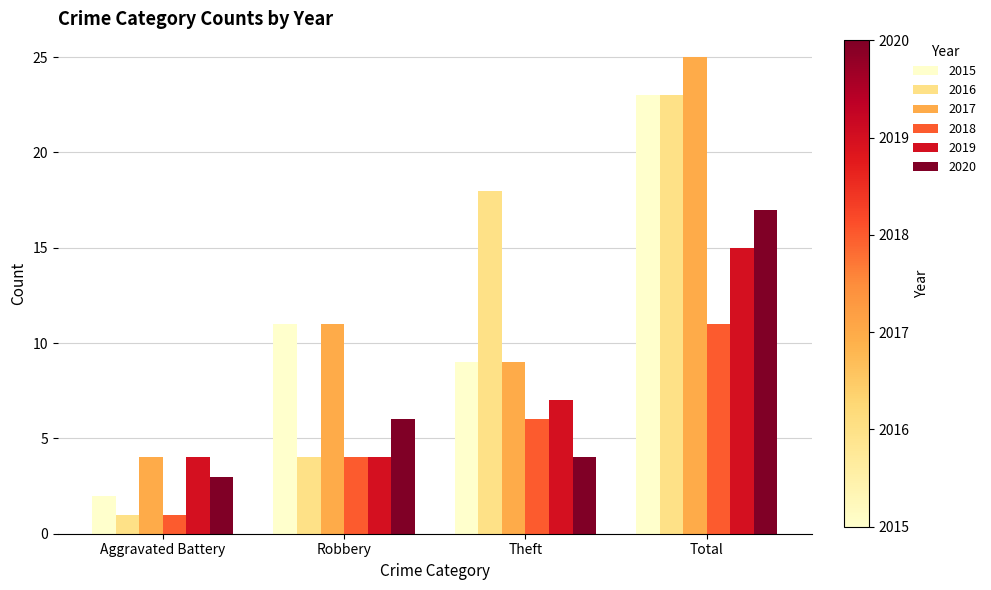

True or false: 2017 has a value of 16 at Total.

False